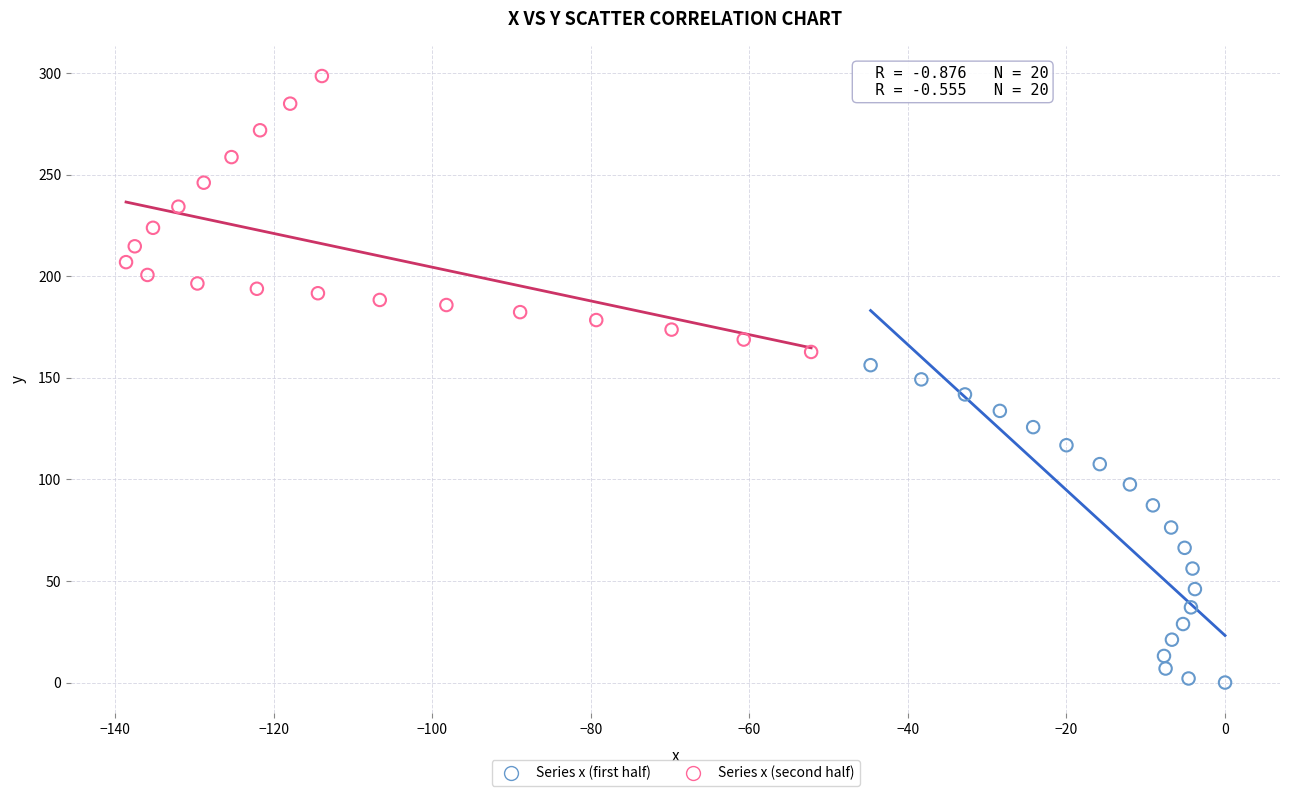

Which series contains the highest Y value?

Series x (second half)